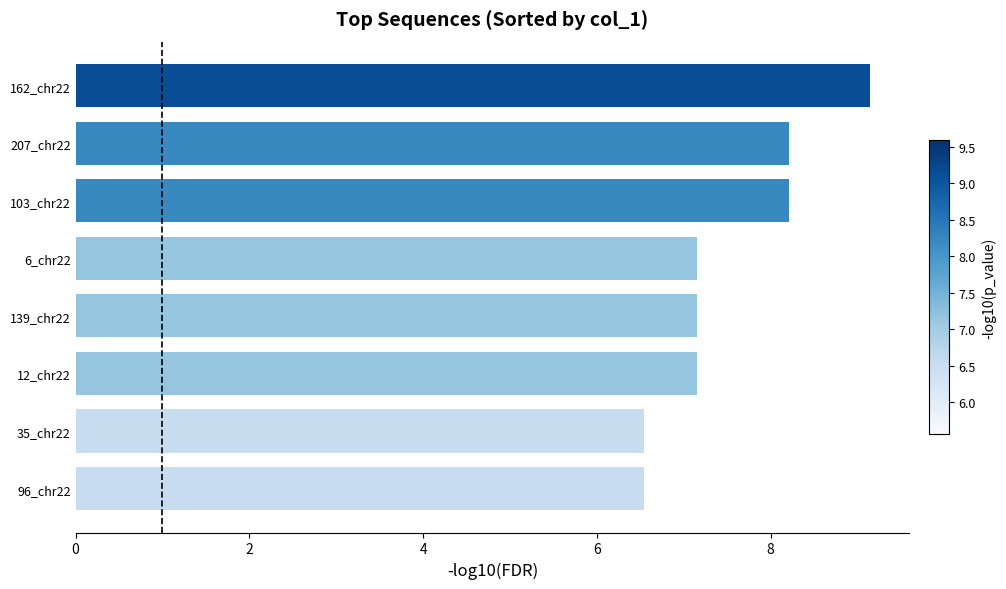

Which has a higher value, 103_chr22 or 96_chr22?

103_chr22